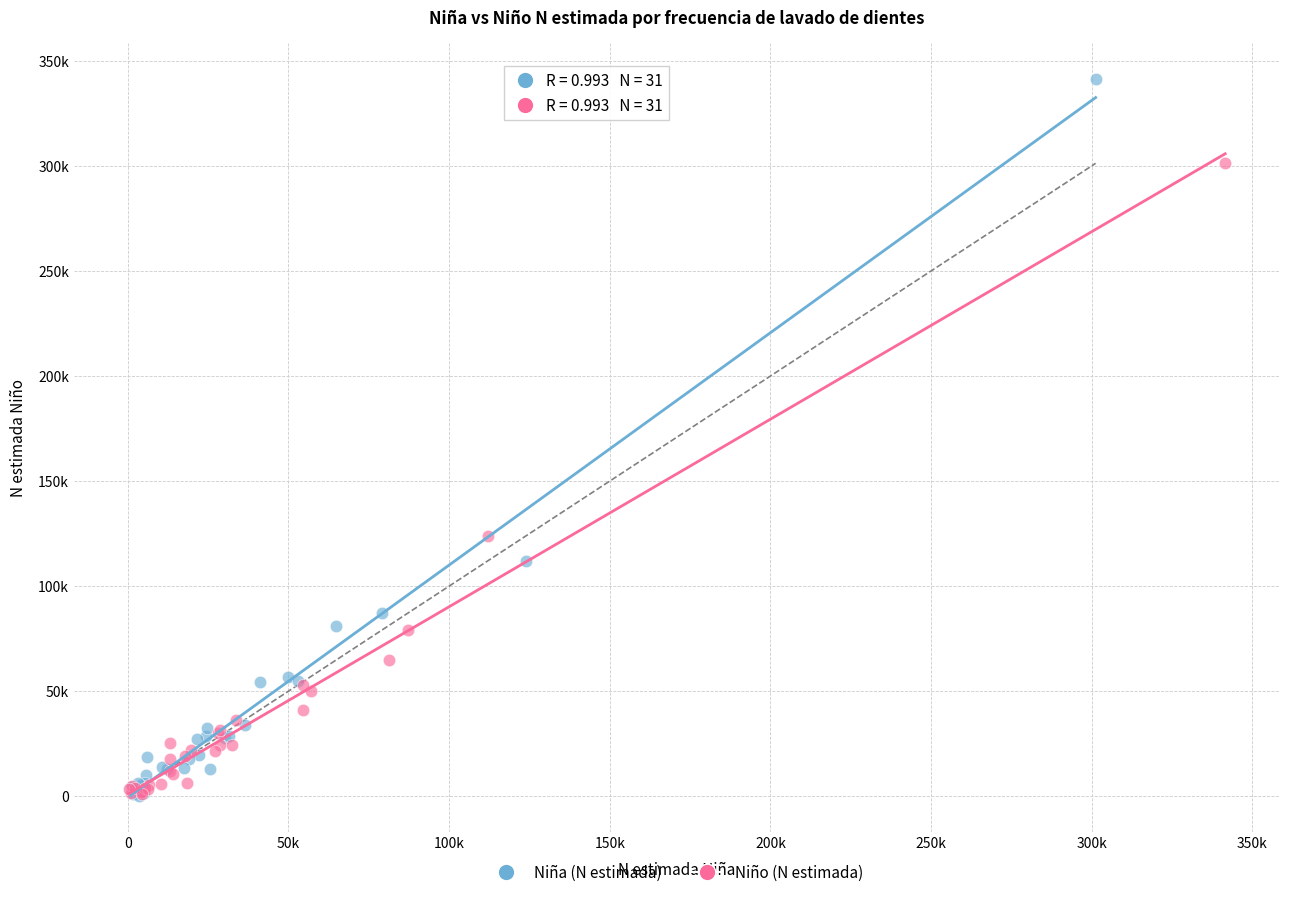

What are all the series names shown in the legend?

Niña (N estimada), Niño (N estimada)